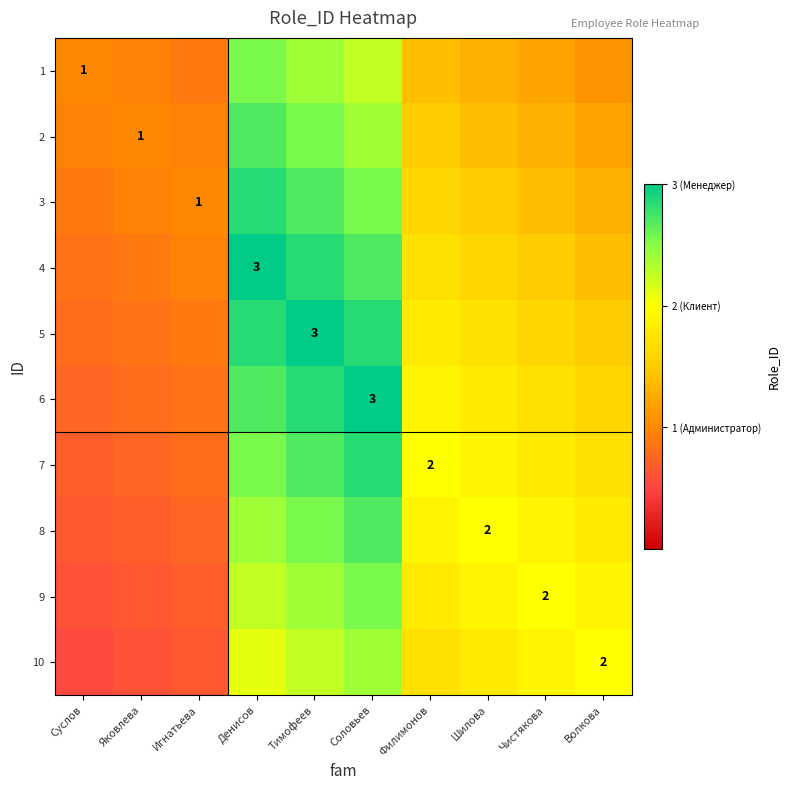

List the series in order of their peak value, highest first.

4, 5, 6, 3, 7, 2, 8, 1, 9, 10